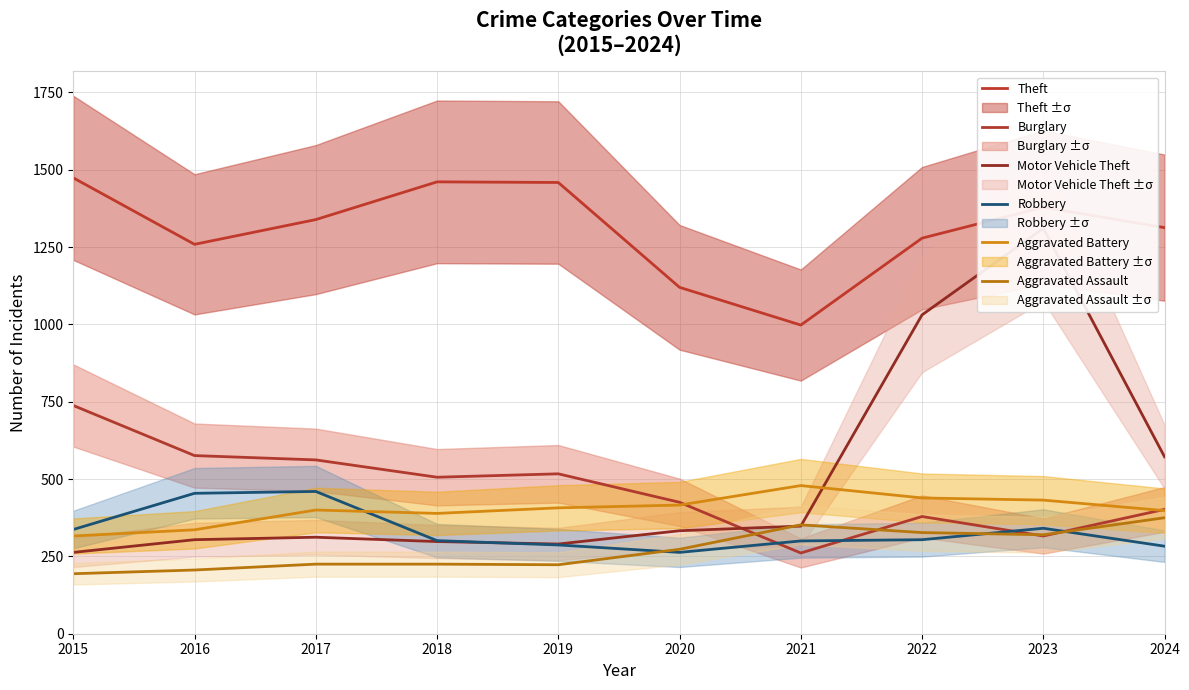

The value of Aggravated Assault at 2024 is 135. True or false?

False